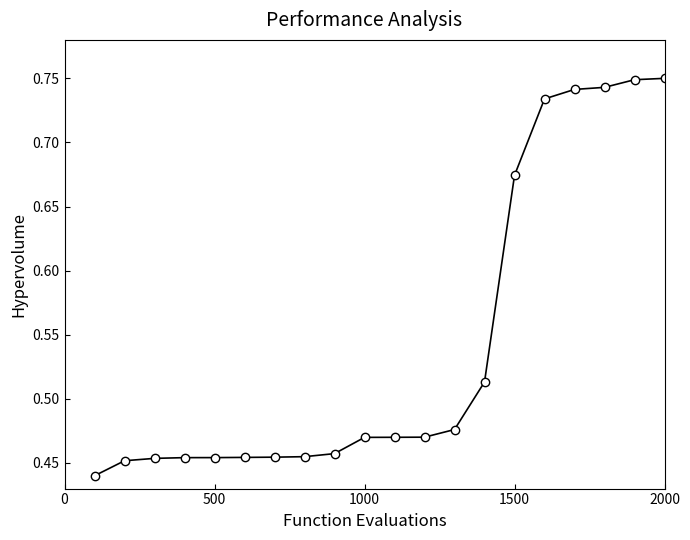

Count the values in the range 0 to 1.

20